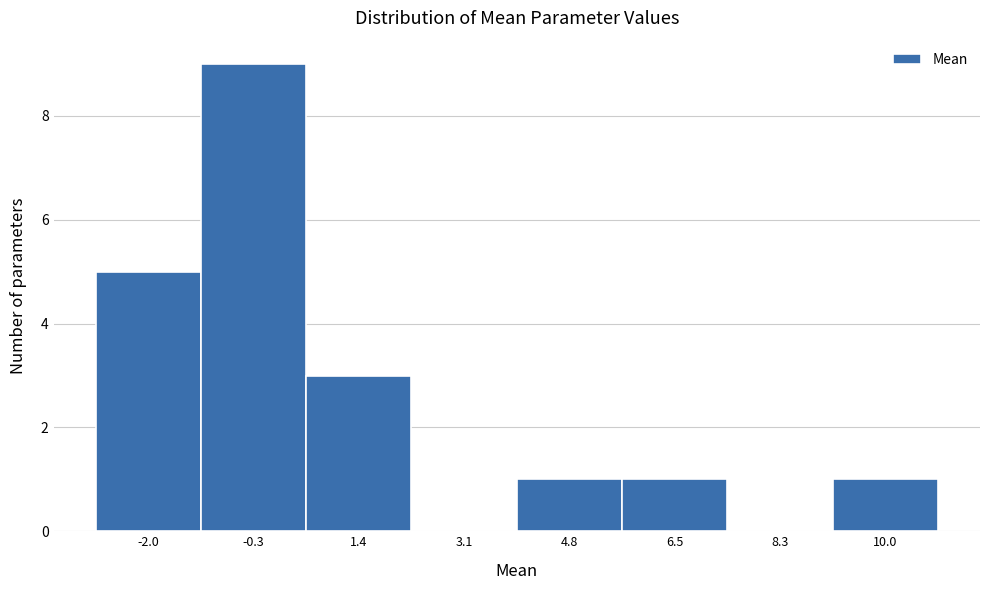

Over which range of the x-axis is the bar tallest?

-1.2 to 0.6